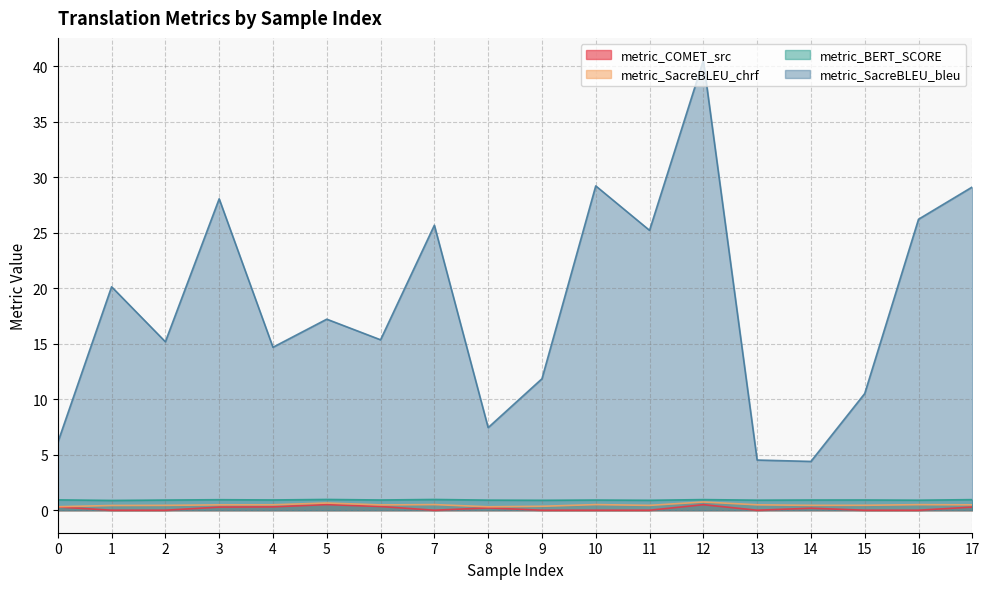

Rank the series at 12 from lowest to highest value.

metric_COMET_src, metric_SacreBLEU_chrf, metric_BERT_SCORE, metric_SacreBLEU_bleu